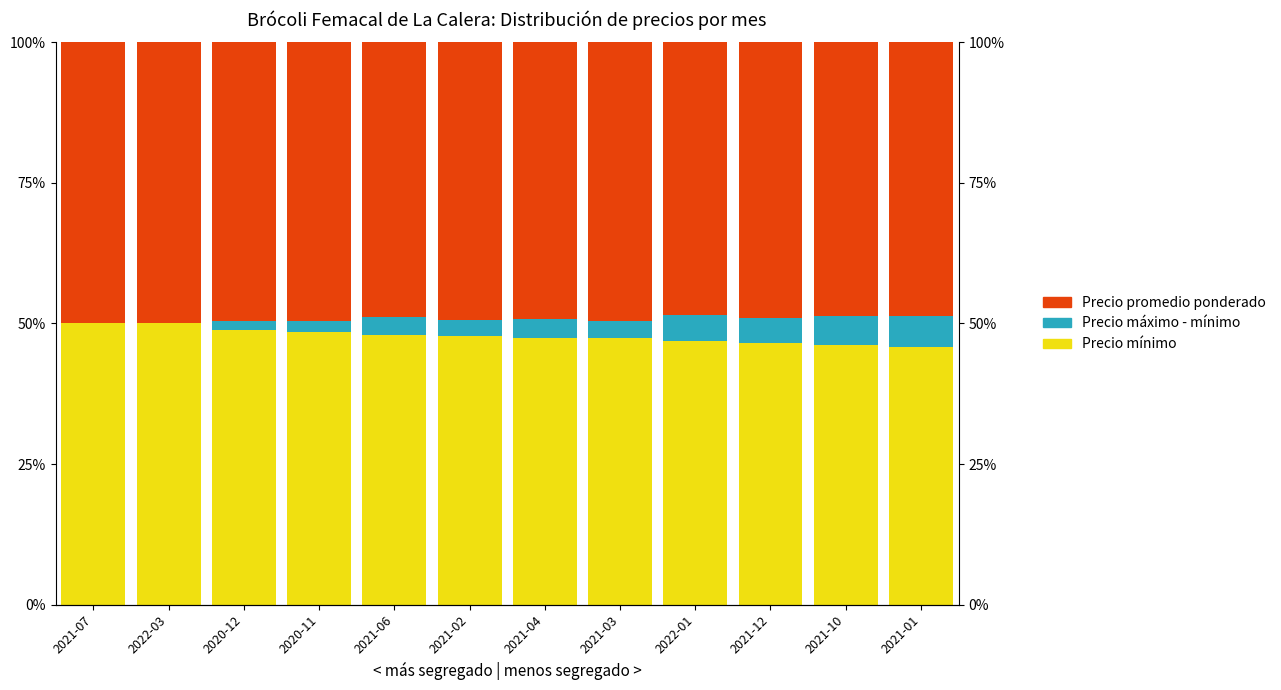

Are the bars horizontal?

No